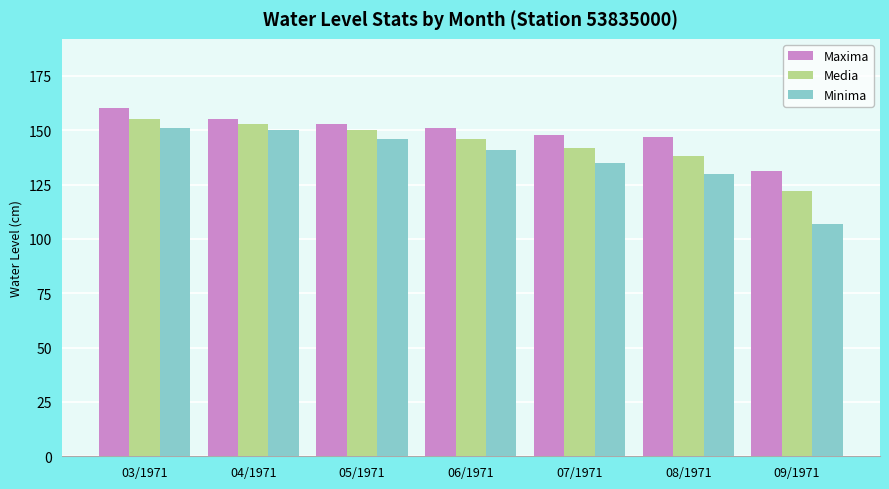

What is the total value across all series at 08/1971?

415